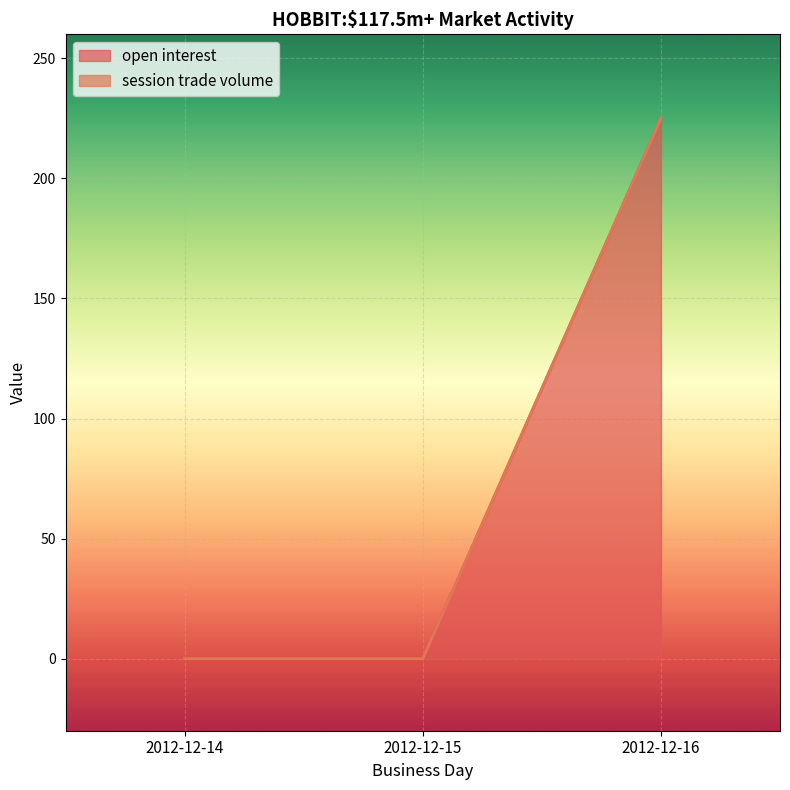

Is the value of session trade volume at 2012-12-14 greater than the value of open interest at 2012-12-16?

No